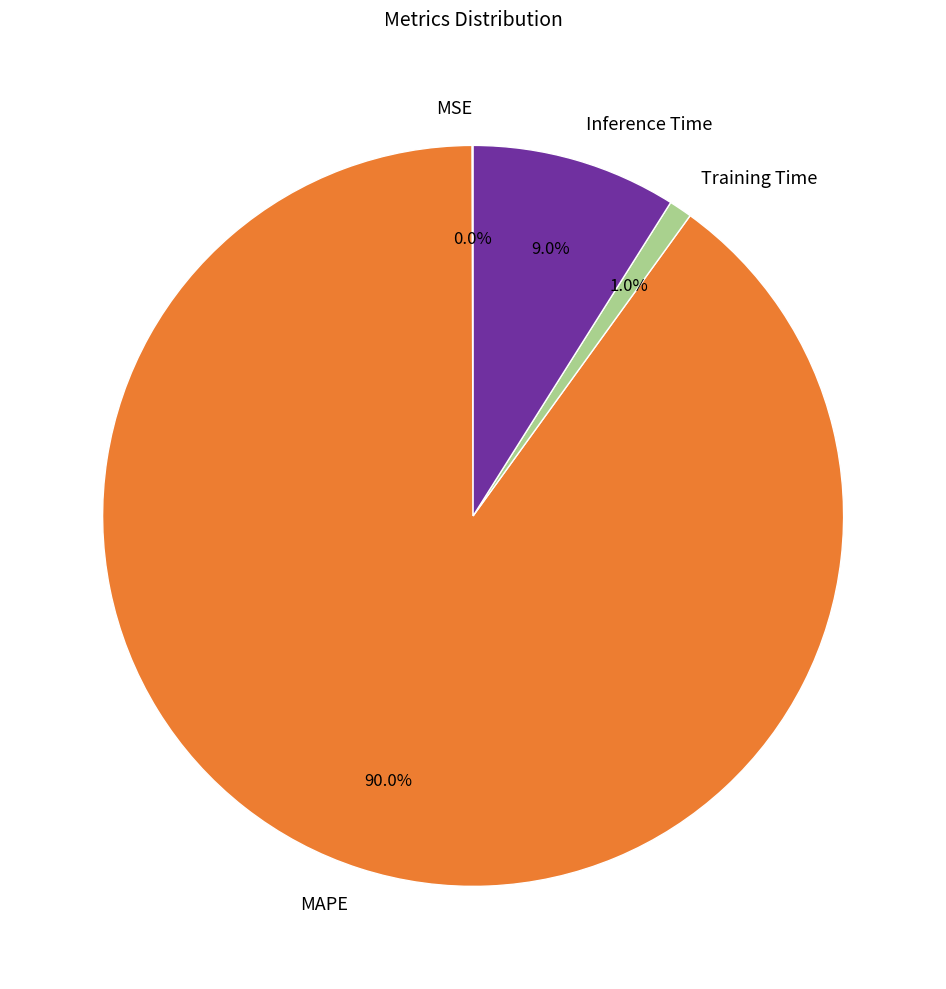

Which slice is the largest?

MAPE